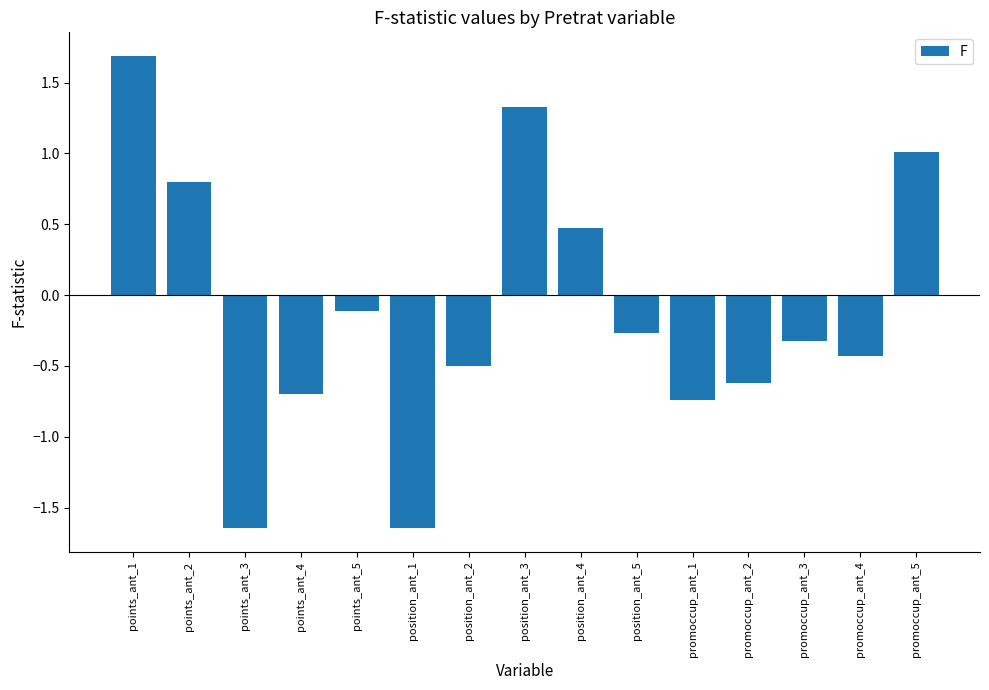

What value does the data have at points_ant_2?

0.8